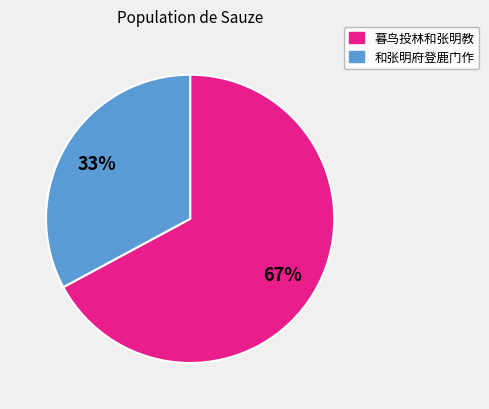

The 暮鸟投林和张明教 slice represents 67% of the pie. True or false?

True